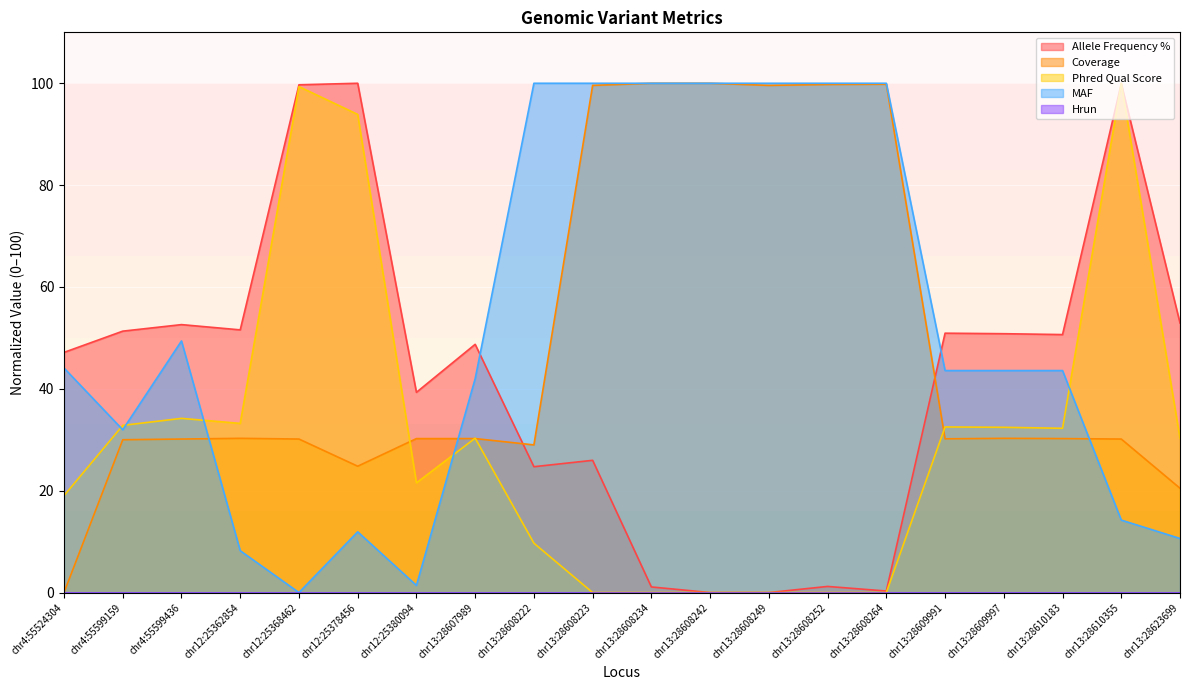

Read the phred_qual_score value at chr13:28623699.

30.3